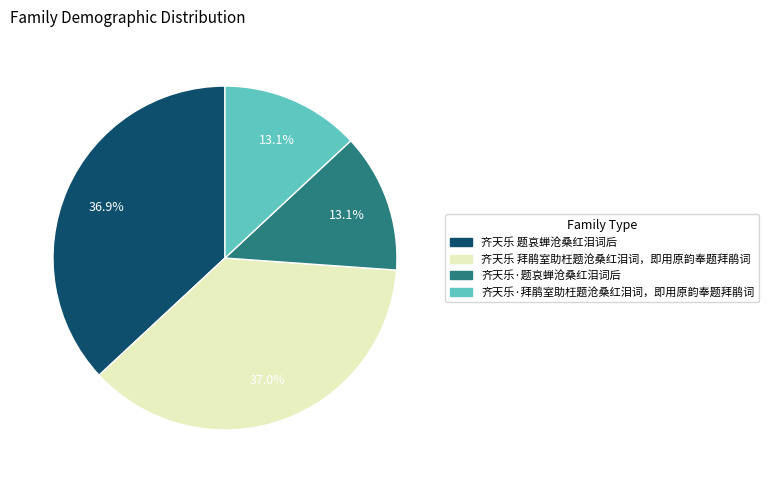

Between 齐天乐·拜鹃室助枉题沧桑红泪词，即用原韵奉题拜鹃词 and 齐天乐 题哀蝉沧桑红泪词后, which is larger?

齐天乐 题哀蝉沧桑红泪词后